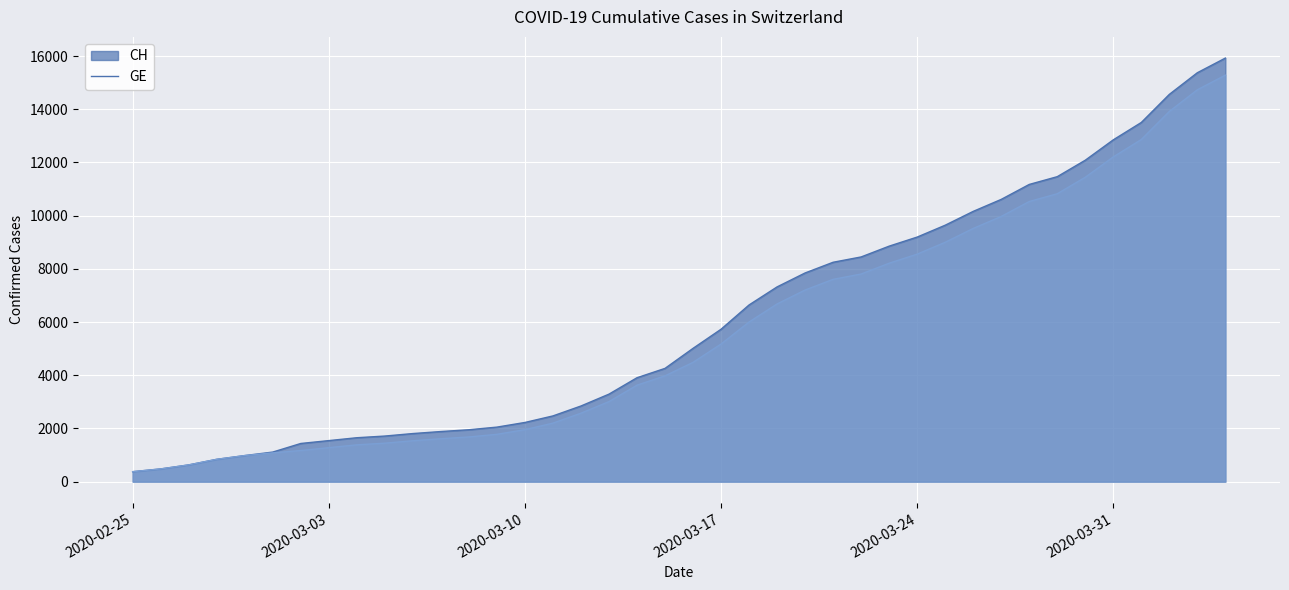

Is it true that CH equals 3176 at 2020-03-06?

False